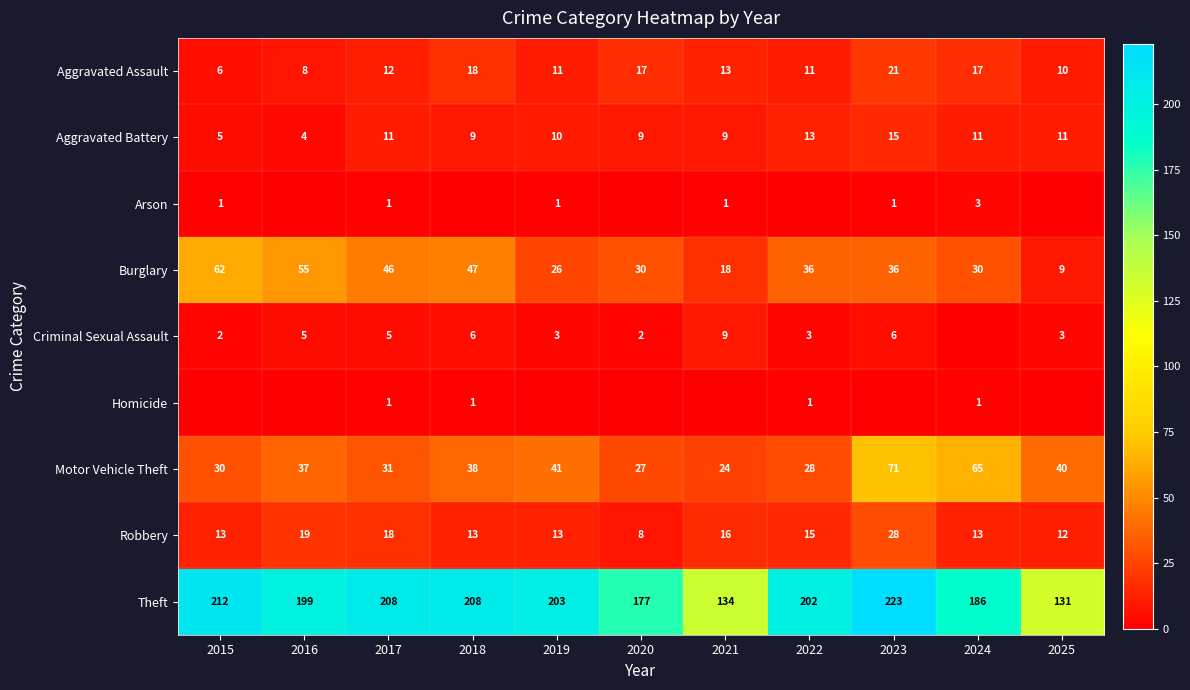

What is the difference between the Theft values at 2017 and 2025?

77